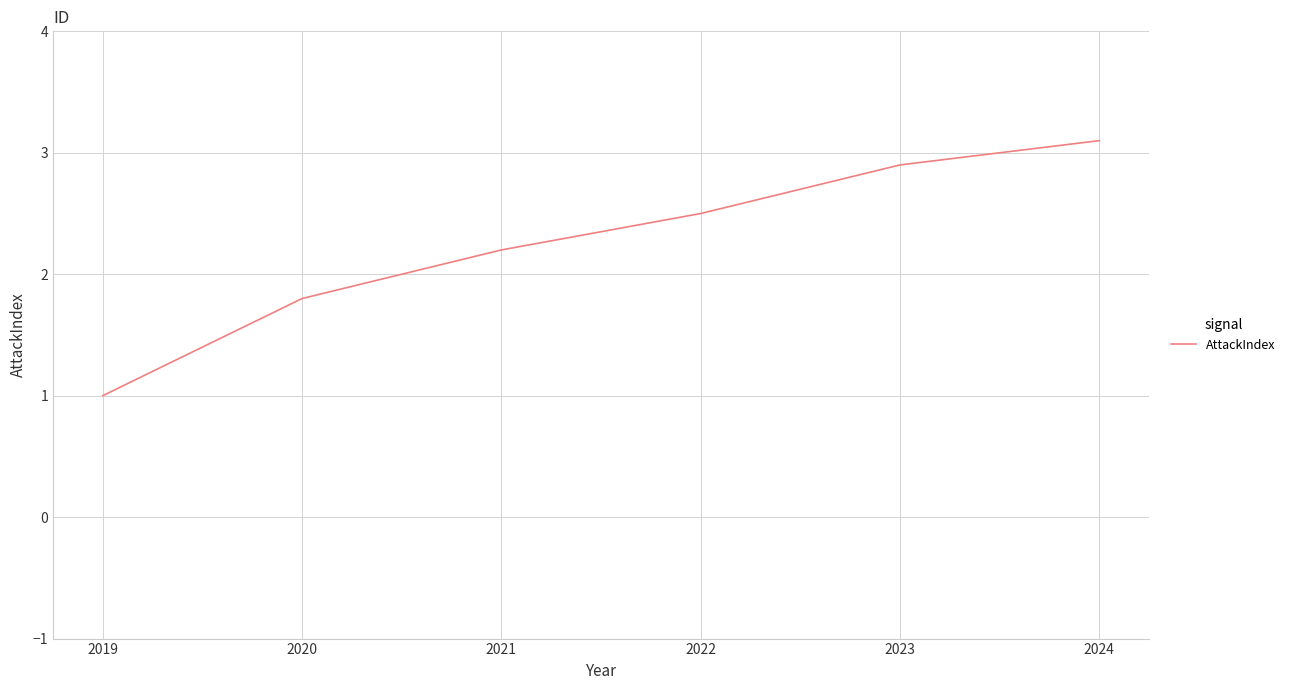

Which has a higher value, 2022 or 2019?

2022